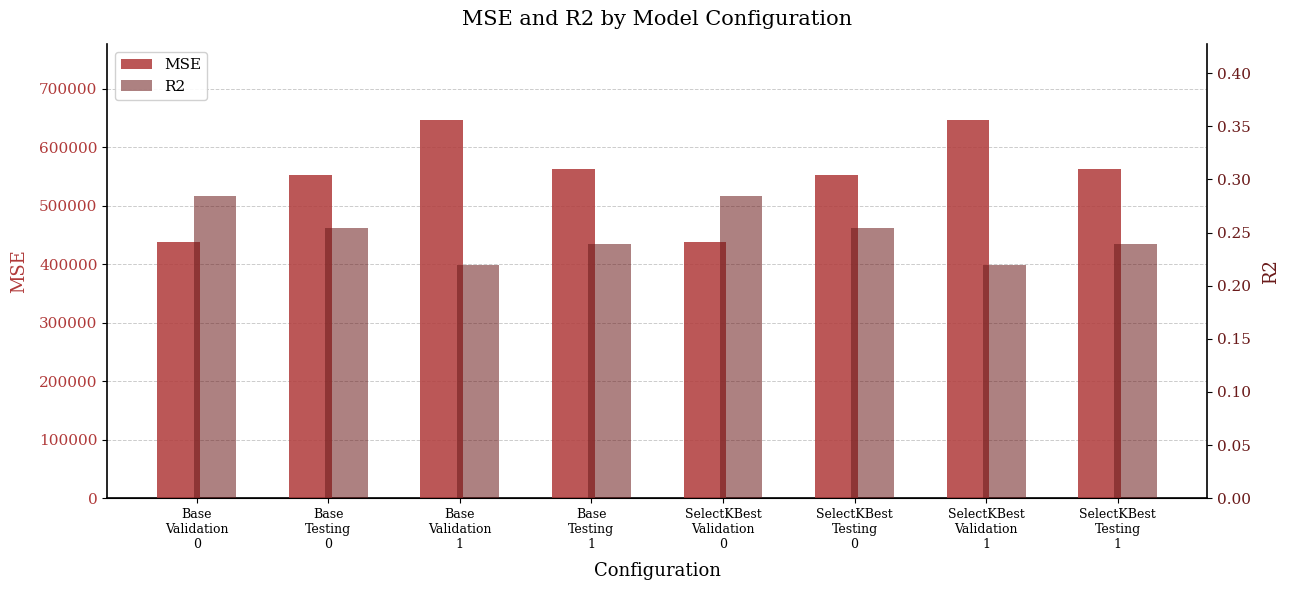

What is the spread (max minus min) of values at Base
Validation
1?

646402.3